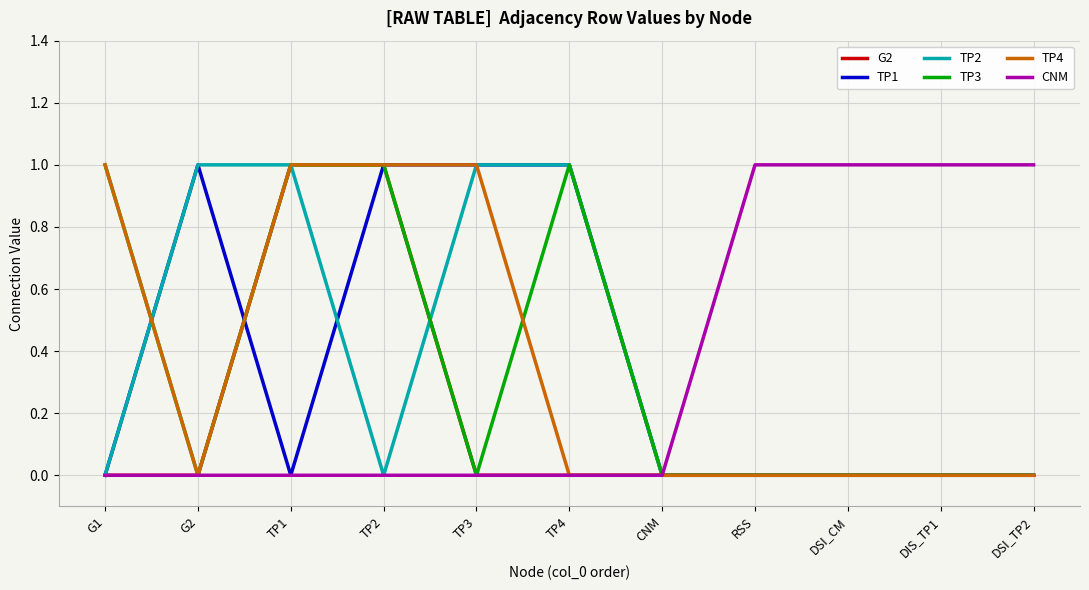

What position from the left is CNM?

7